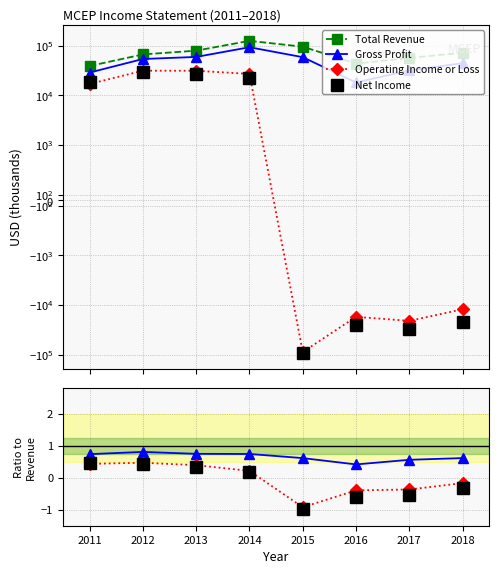

True or false: Total Revenue and Gross Profit cross at least once.

False